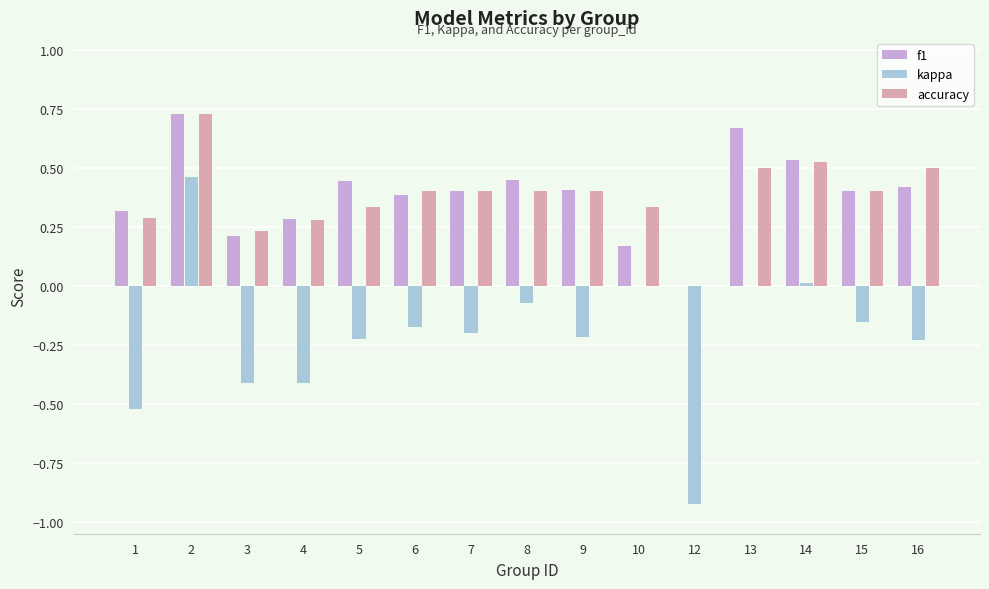

Between 1 and 15, which series saw the biggest shift?

kappa